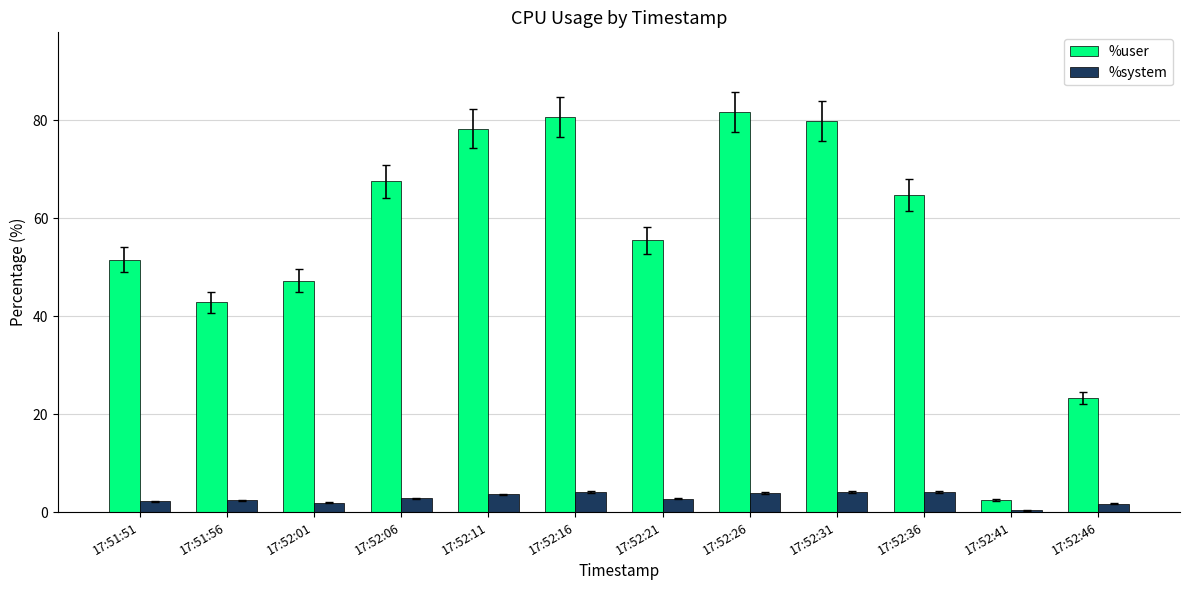

What is the average value of the %user series?

56.3